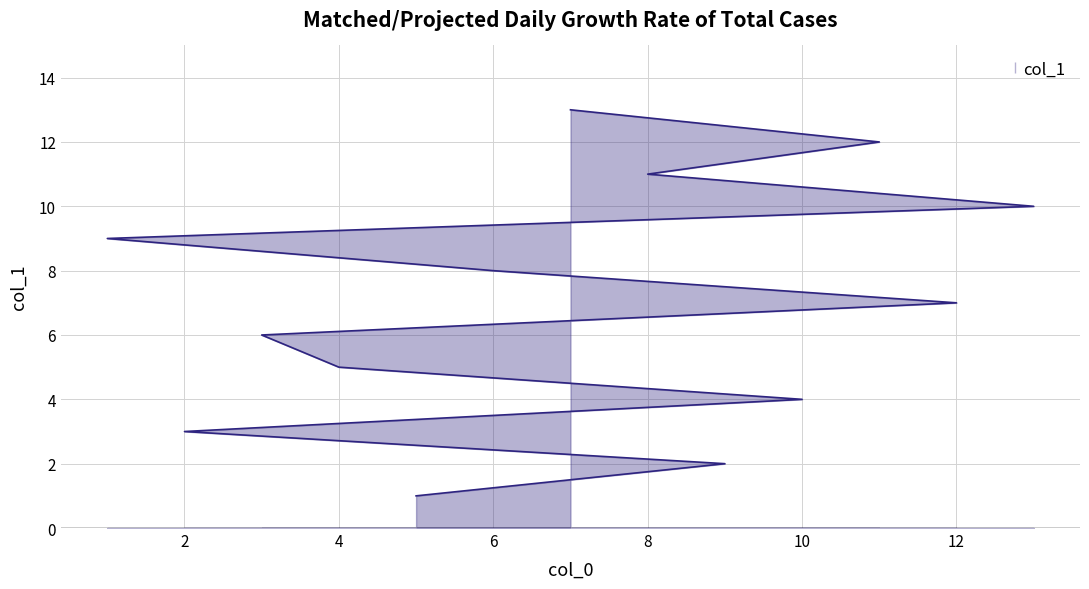

Reading left to right, transcribe all the data shown in this chart.

1	2	3	4	5	6	7	8	9	10	11	12	13